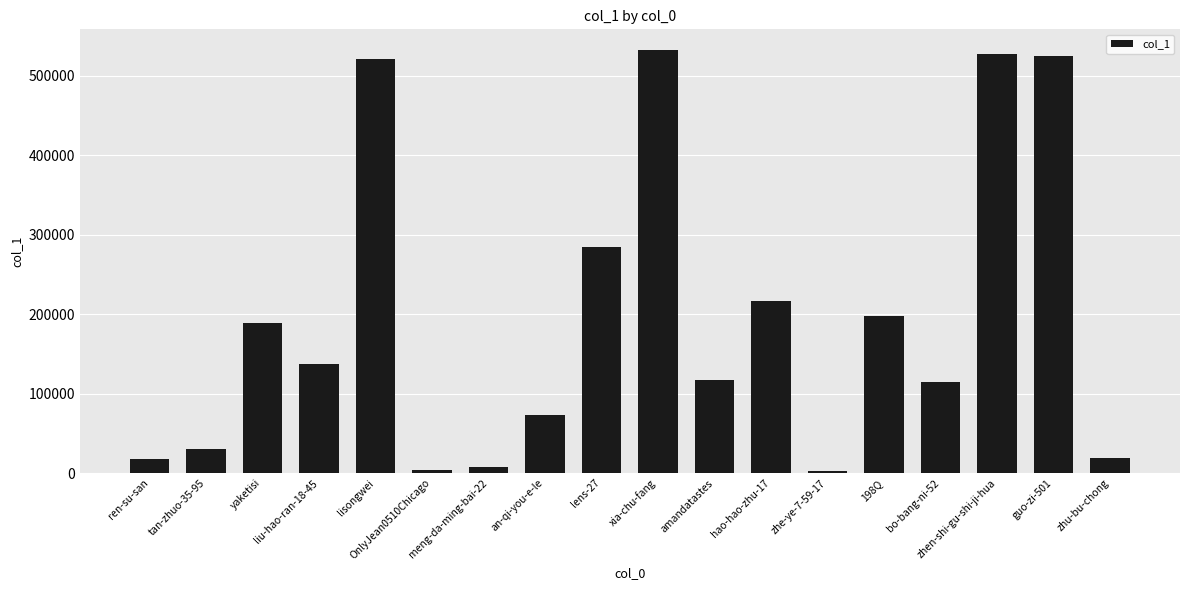

At which category does the chart reach its peak across all series?

xia-chu-fang